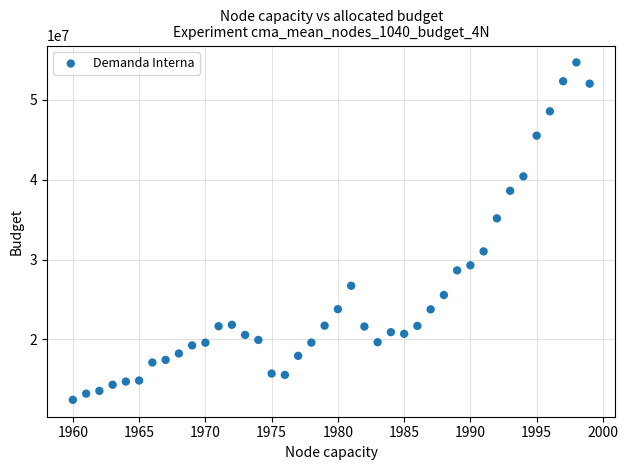

What Y value in the scatter plot is closest to 33552646?

35148969